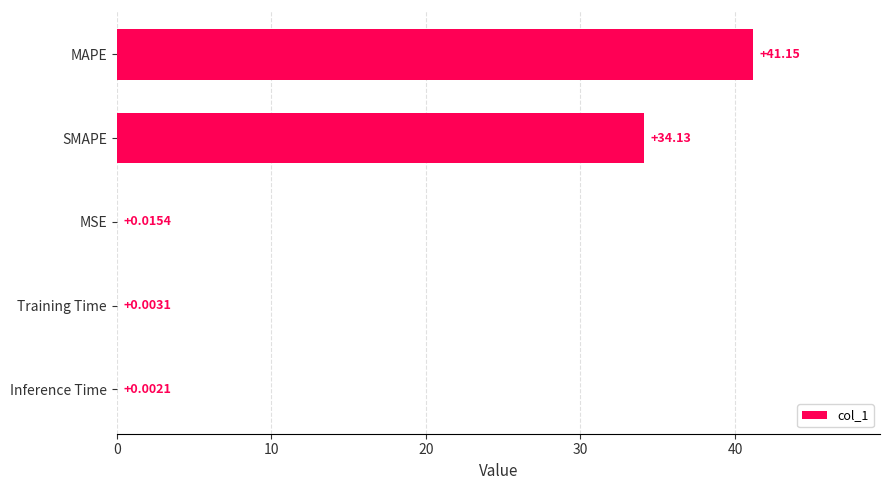

Where is the data nearest to the value 20?

SMAPE